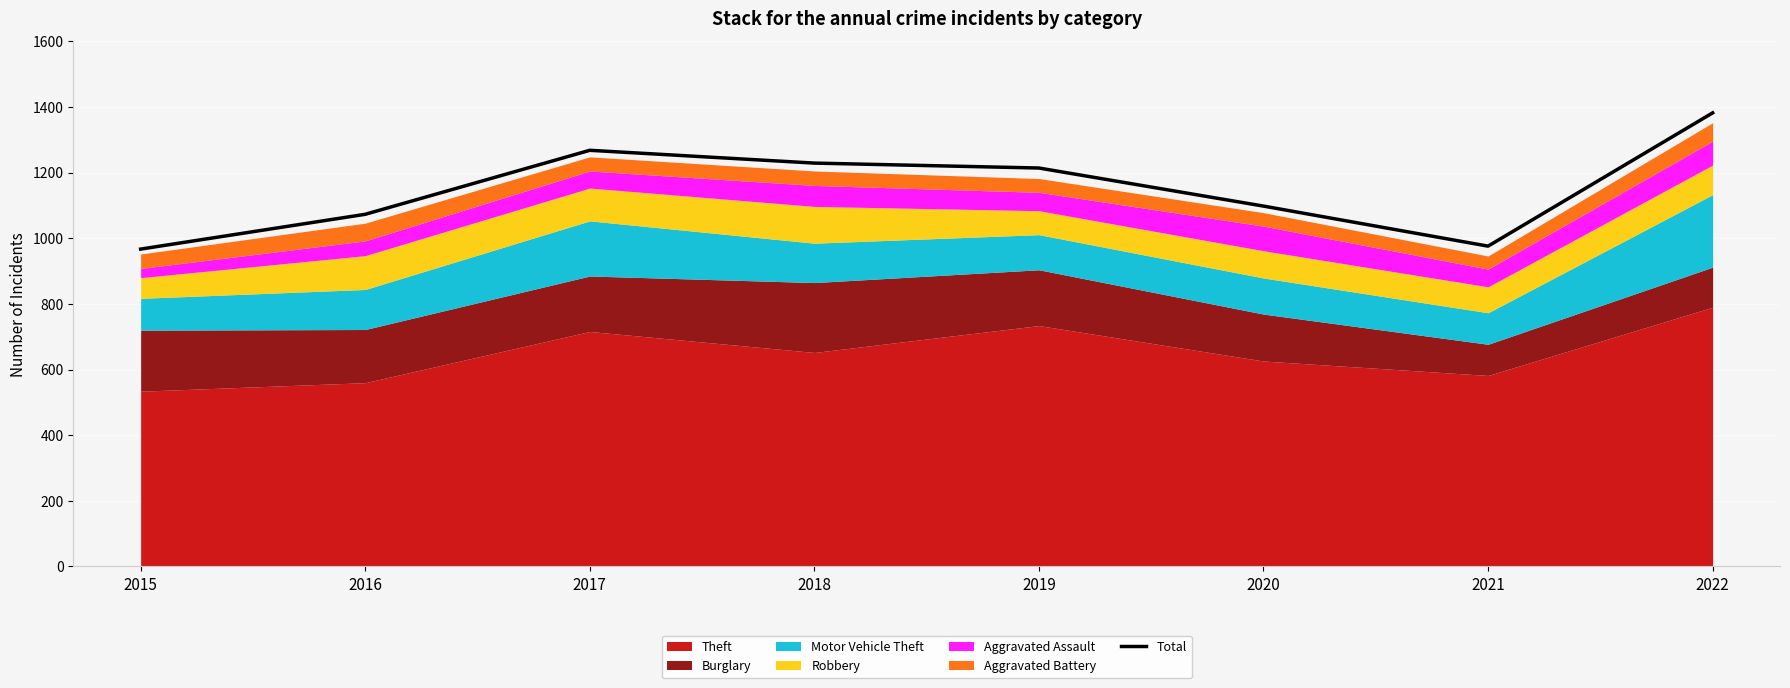

What is the difference between the maximum and minimum values?

415